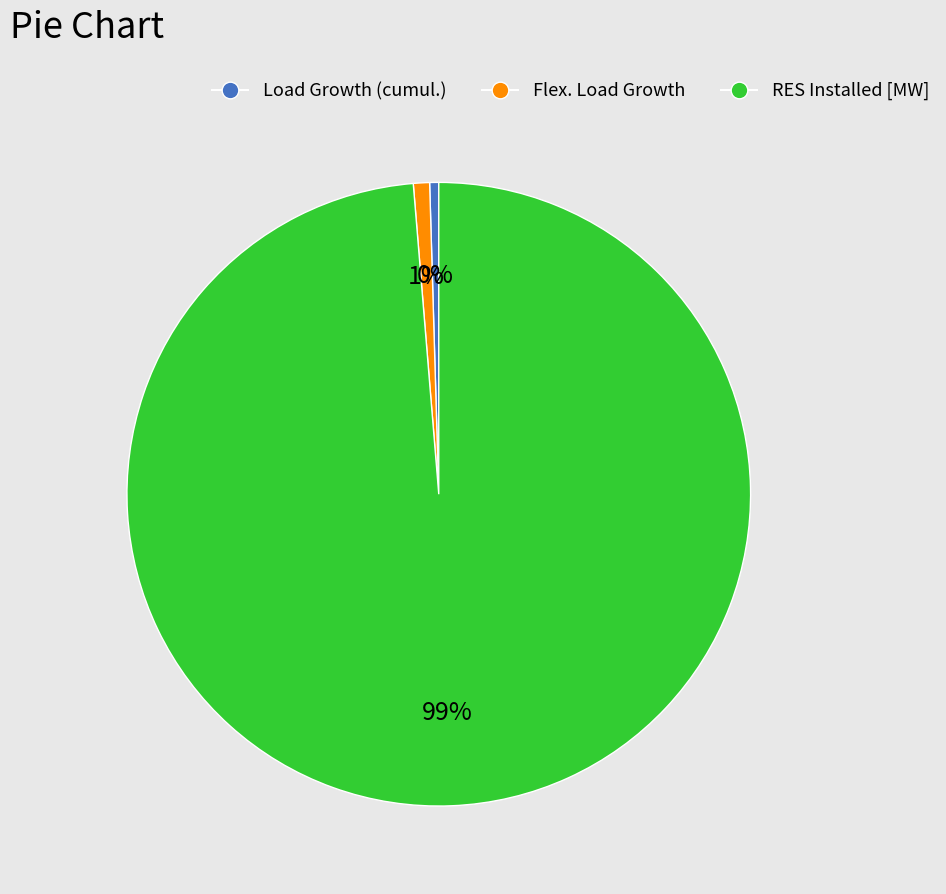

Is it true that RES Installed [MW] is 89% of the pie?

False